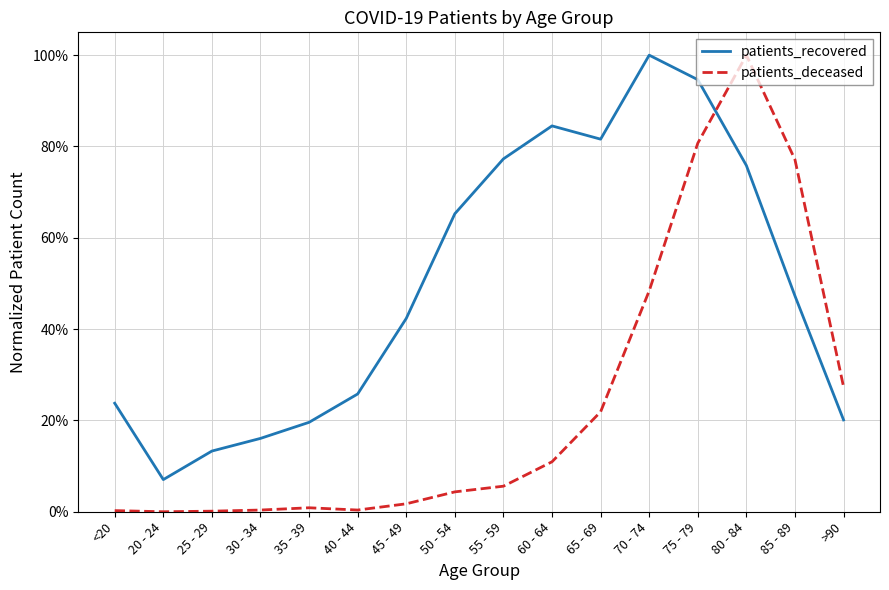

Reading right to left, list all the values displayed in this chart.

patients_recovered: >90=0.2	85 - 89=0.5	80 - 84=0.8	75 - 79=0.9	70 - 74=1.0	65 - 69=0.8	60 - 64=0.8	55 - 59=0.8	50 - 54=0.7	45 - 49=0.4	40 - 44=0.3	35 - 39=0.2	30 - 34=0.2	25 - 29=0.1	20 - 24=0.1	<20=0.2
patients_deceased: >90=0.3	85 - 89=0.8	80 - 84=1.0	75 - 79=0.8	70 - 74=0.5	65 - 69=0.2	60 - 64=0.1	55 - 59=0.1	50 - 54=0.0	45 - 49=0.0	40 - 44=0.0	35 - 39=0.0	30 - 34=0.0	25 - 29=0.0	20 - 24=0.0	<20=0.0